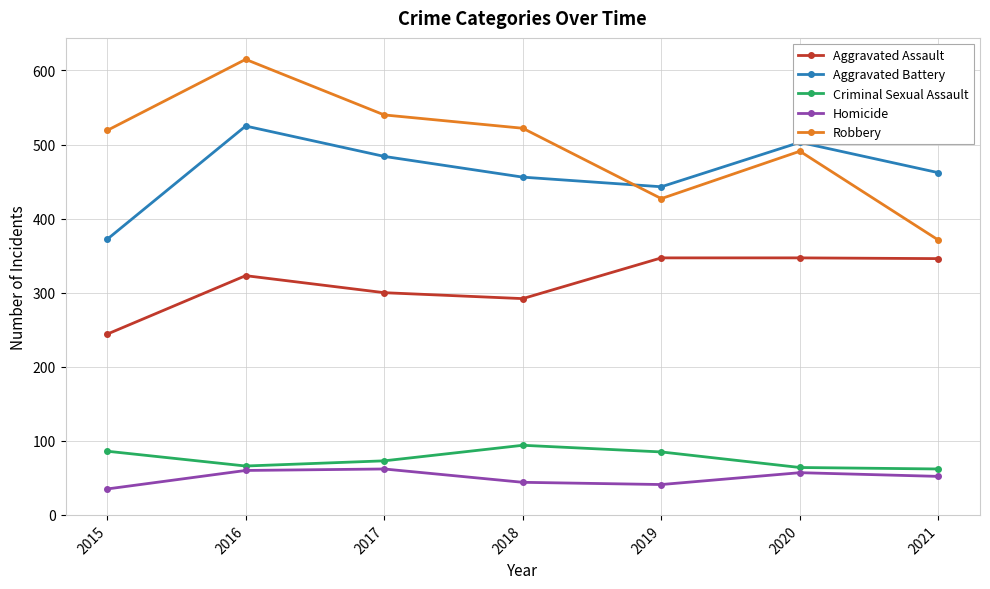

What is the sum of all Criminal Sexual Assault values?

530